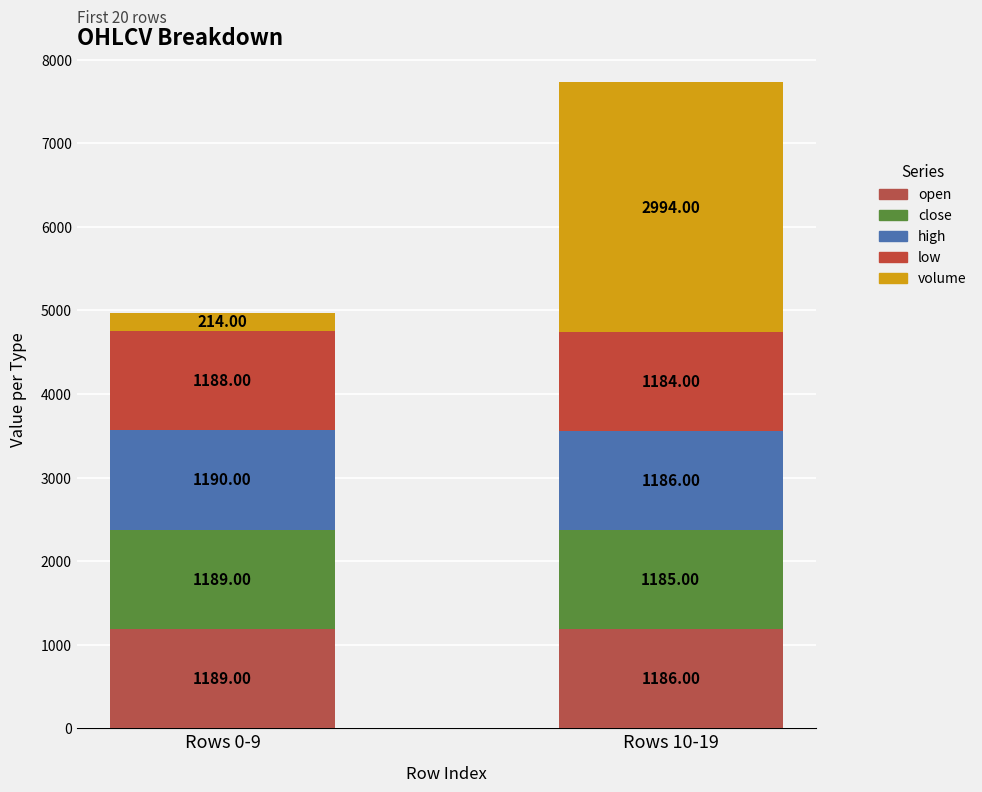

Are the bars grouped side by side (vs. stacked)?

No